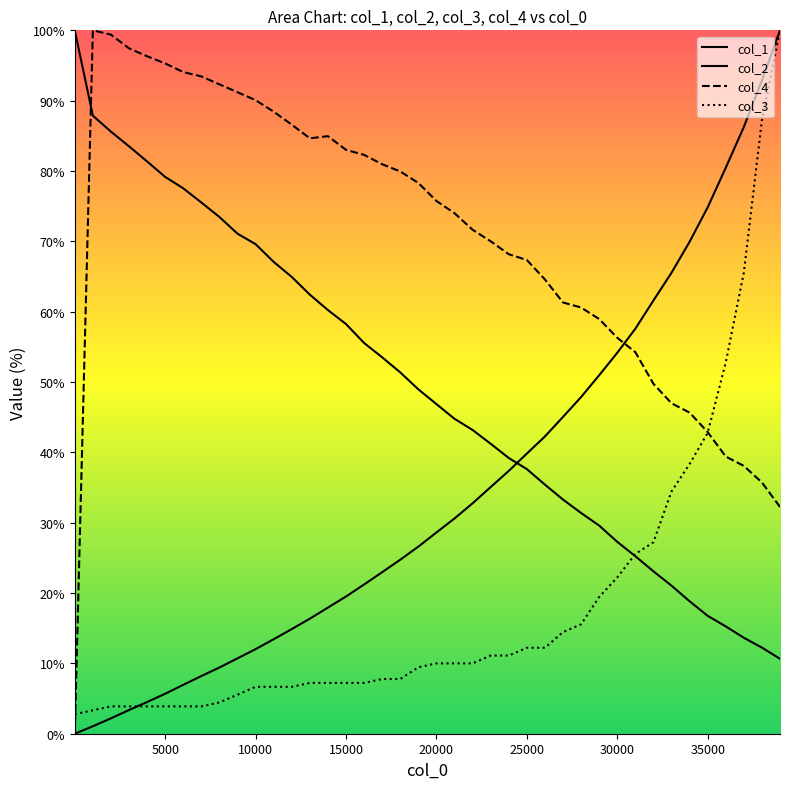

Which series has the largest range (max minus min)?

col_1